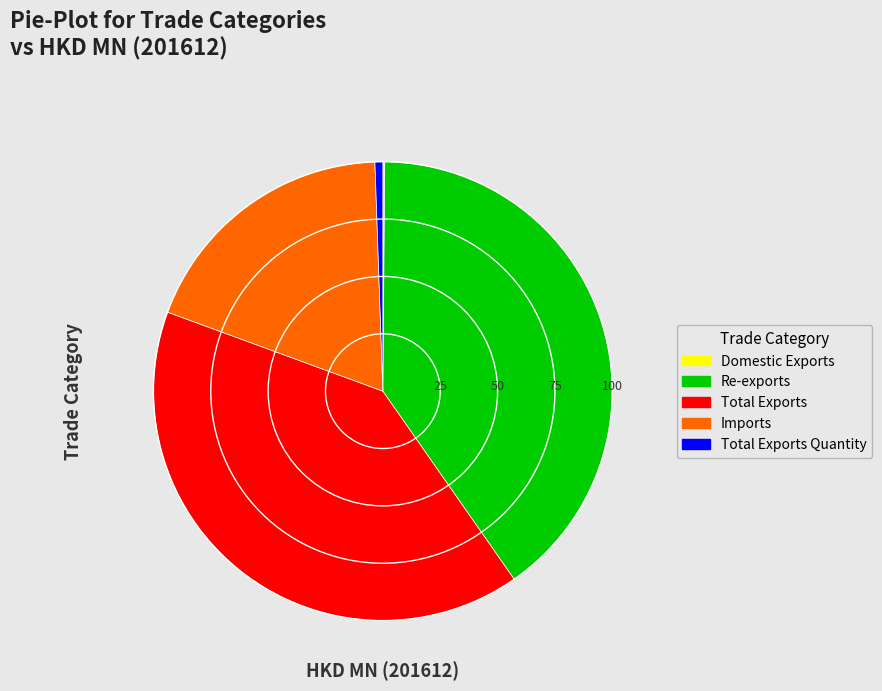

Is there any slice that represents more than half of the pie?

No